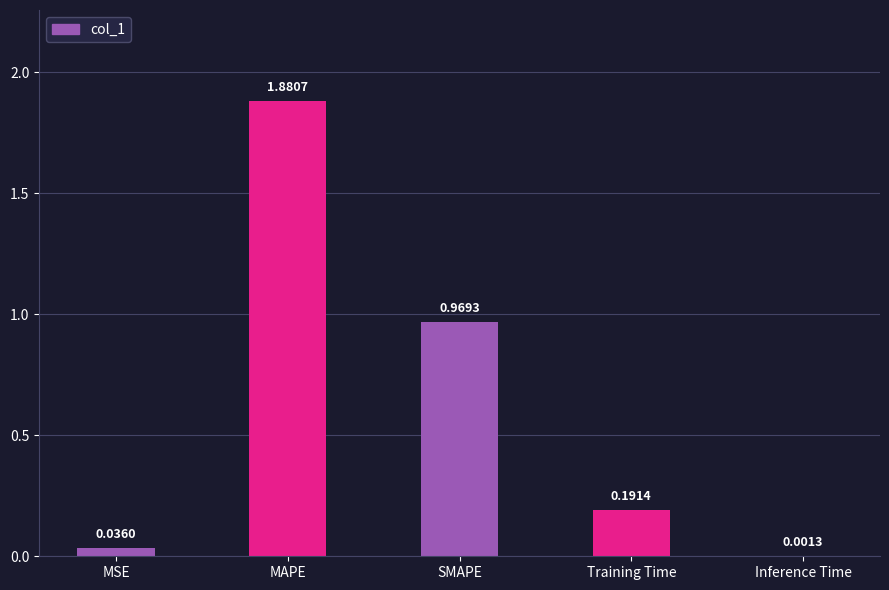

At which category does the chart reach its peak across all series?

MAPE